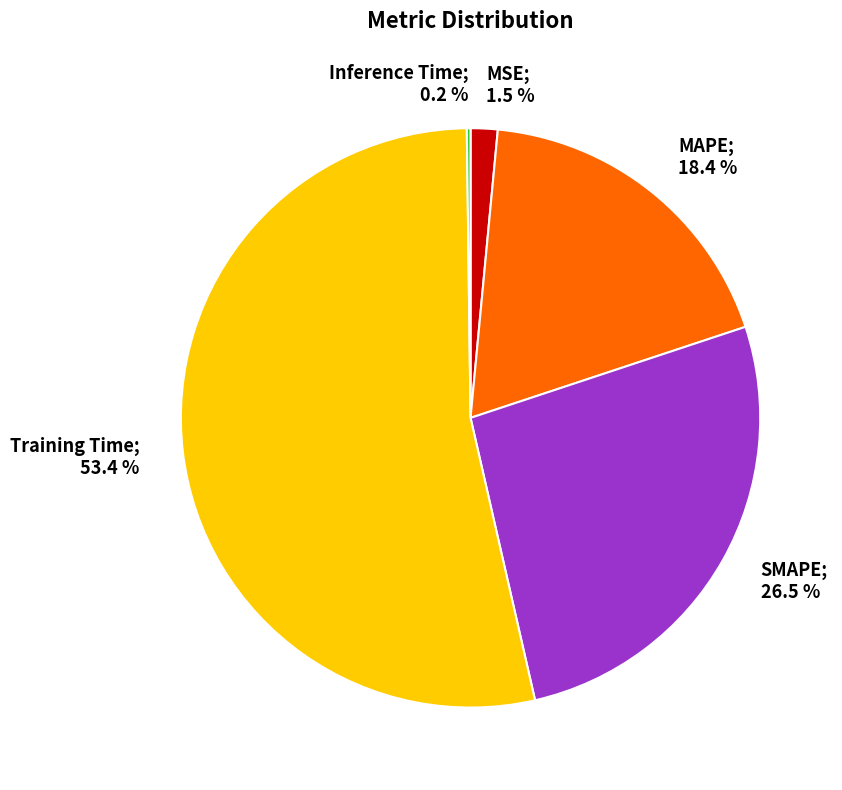

To the nearest percent, what is the difference between the largest and smallest slice percentages?

53%